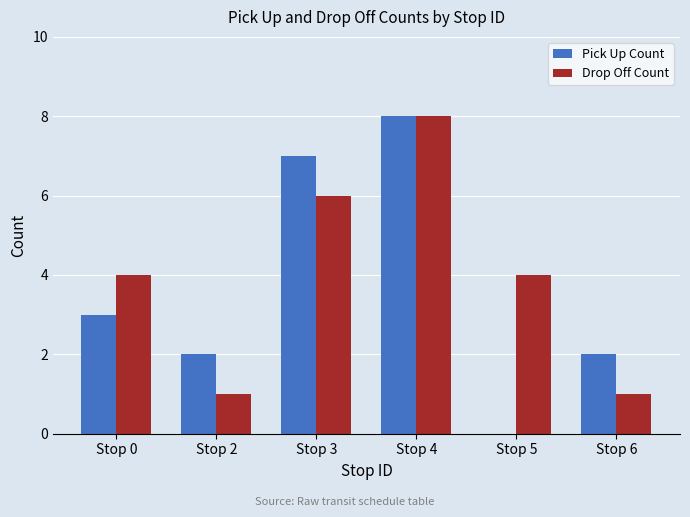

What is the sum of the Pick Up Count values at Stop 0 and Stop 6?

5